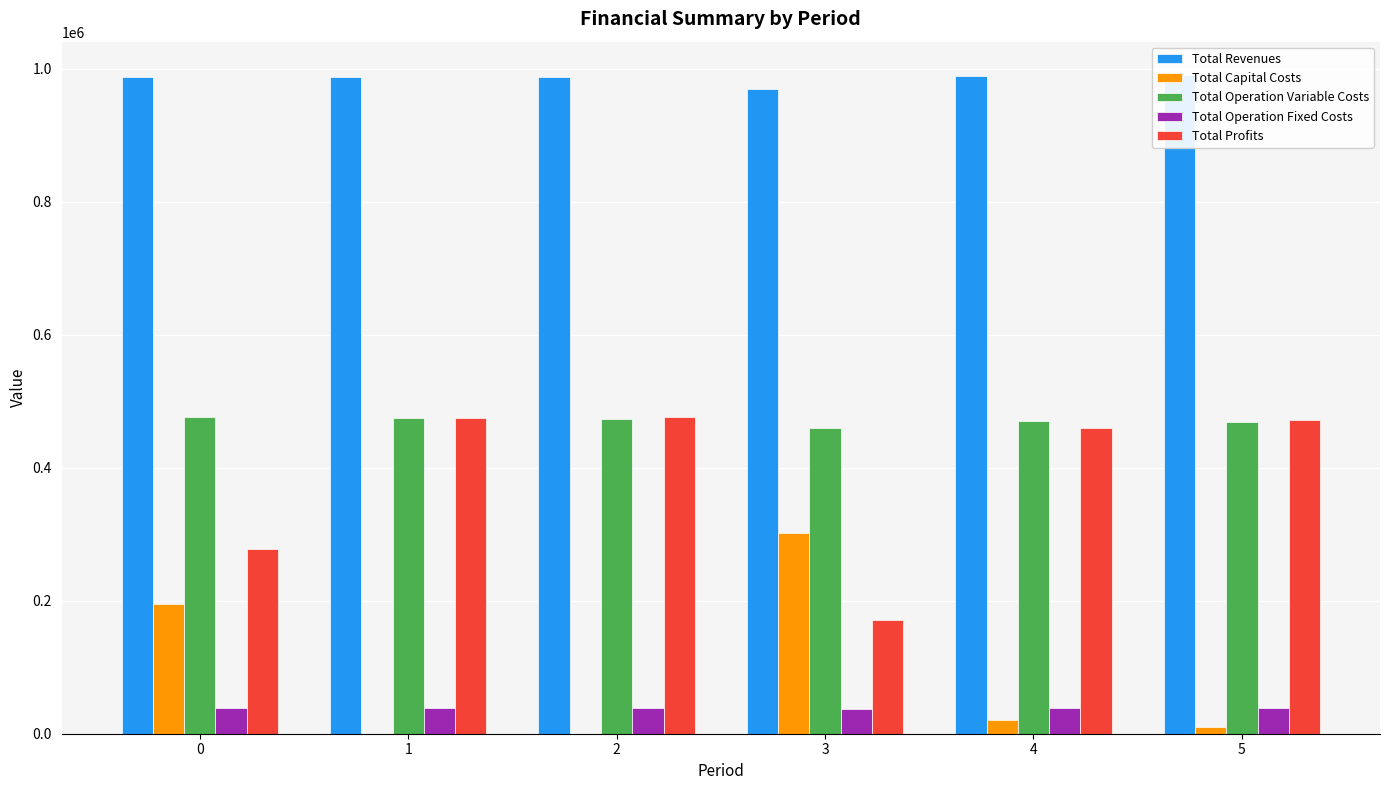

Which series changed the most between 0 and 4?

Total Profits